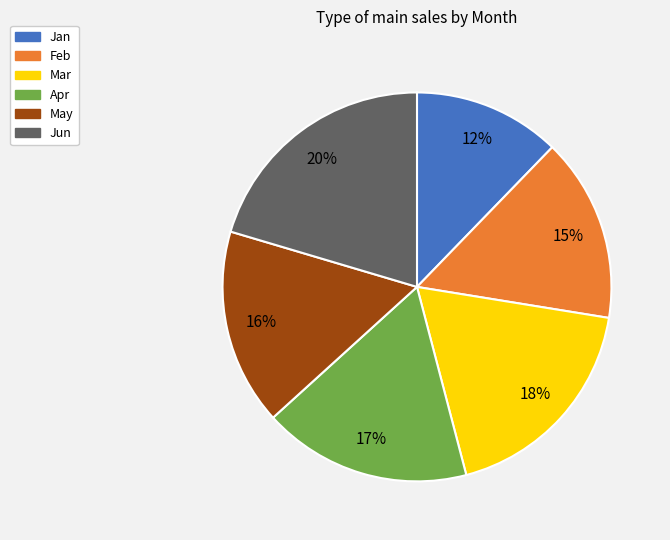

Count the number of slices in the pie.

6